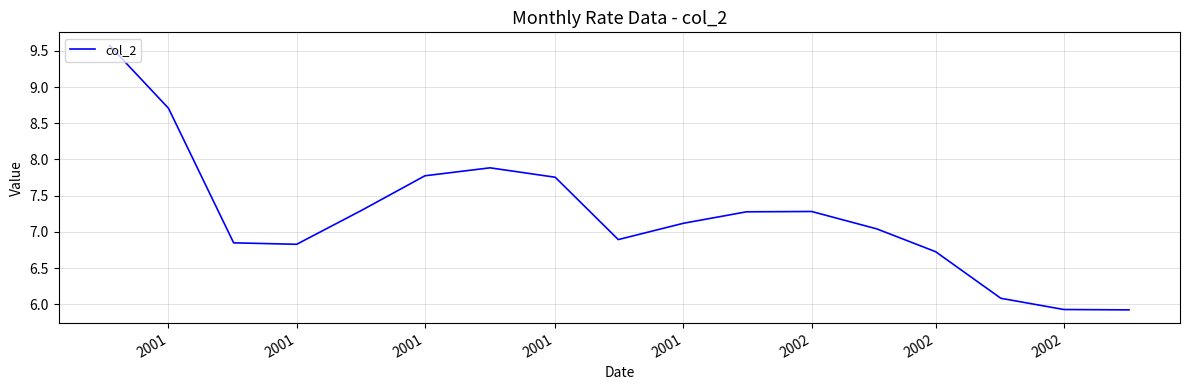

What is the maximum value shown in the chart?

9.6